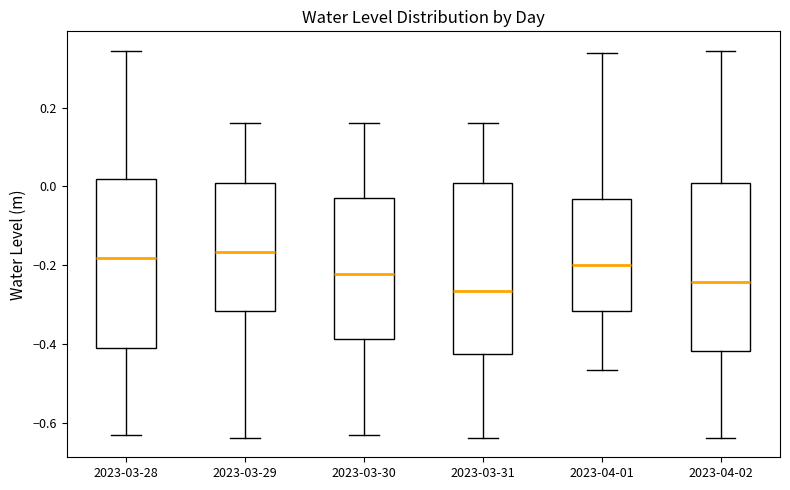

Where is the lower edge of the box for 2023-03-30 on the y-axis? The values are not printed on the chart, so give them approximately, as read against the axis.

-0.38